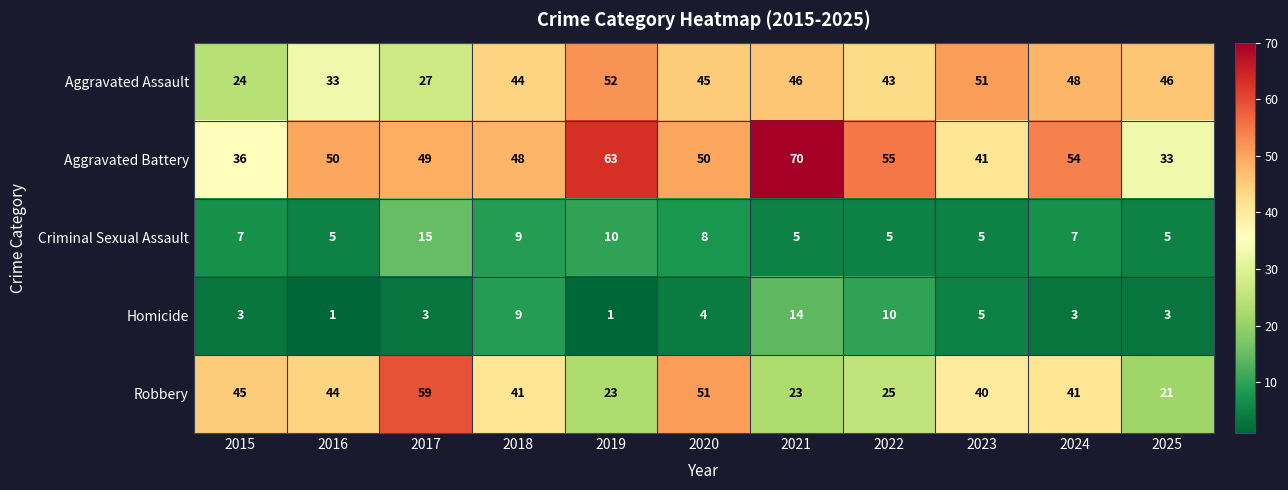

What is the smallest value displayed?

1